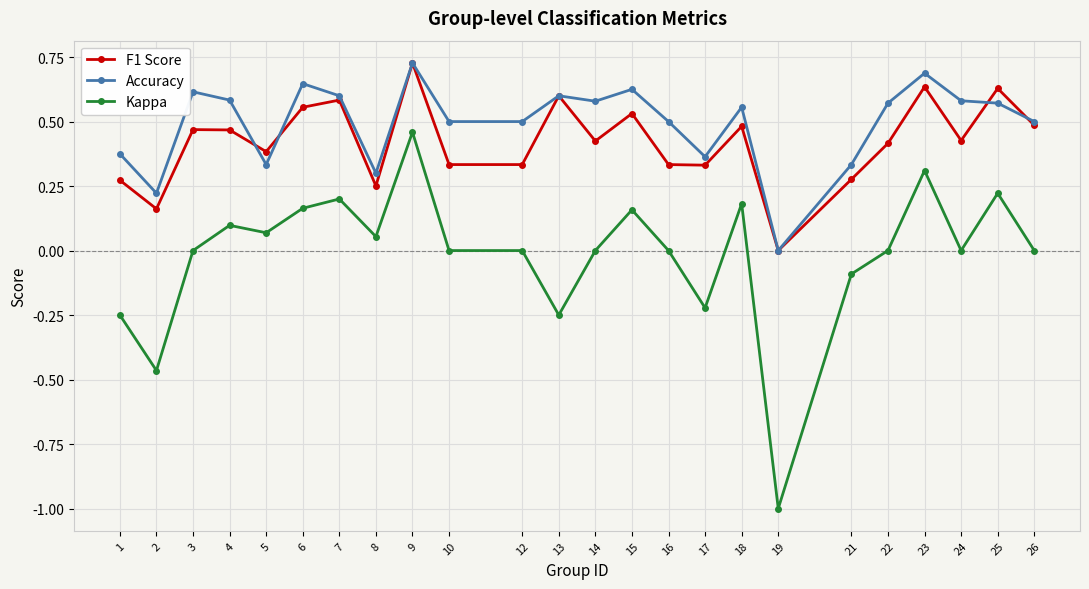

Which category has the highest value in the Accuracy series?

9